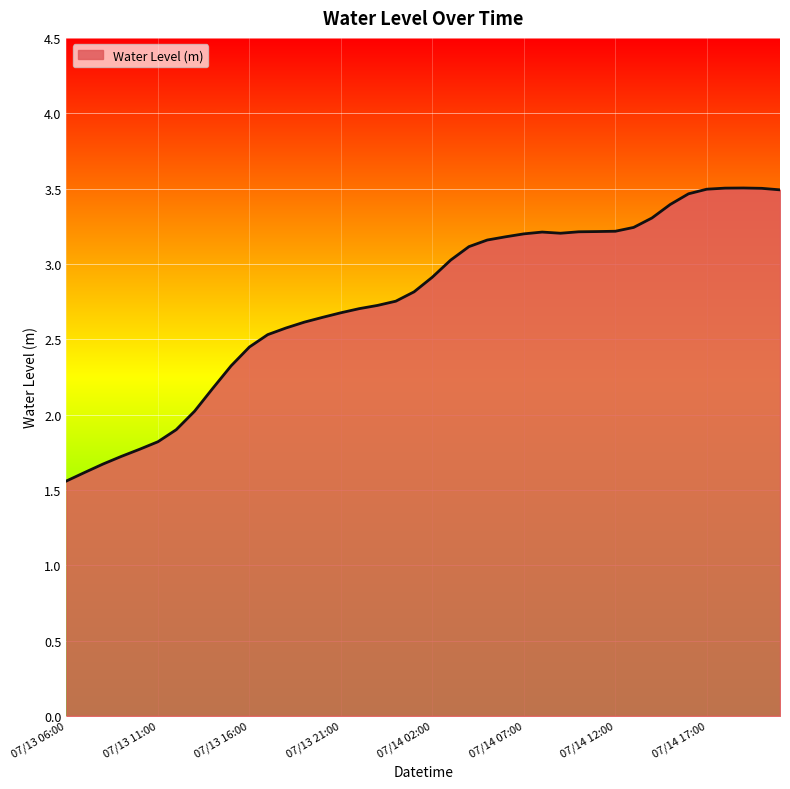

What is the minimum value shown in the chart?

1.6